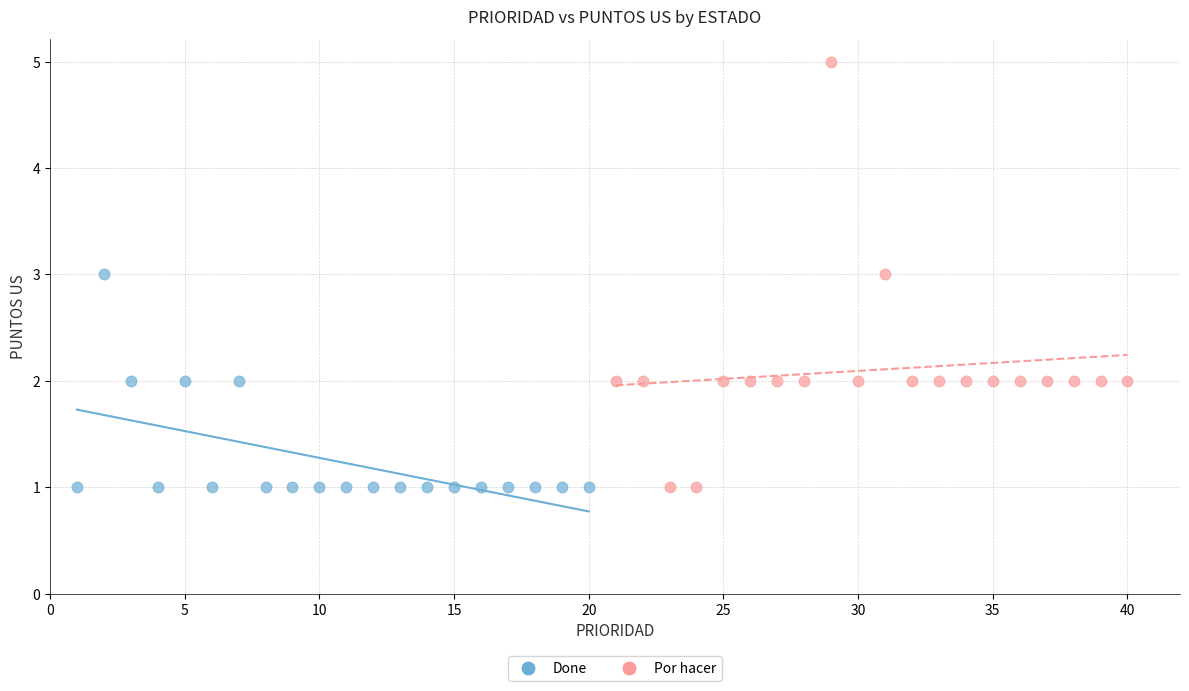

Which series contains the highest Y value?

Por hacer